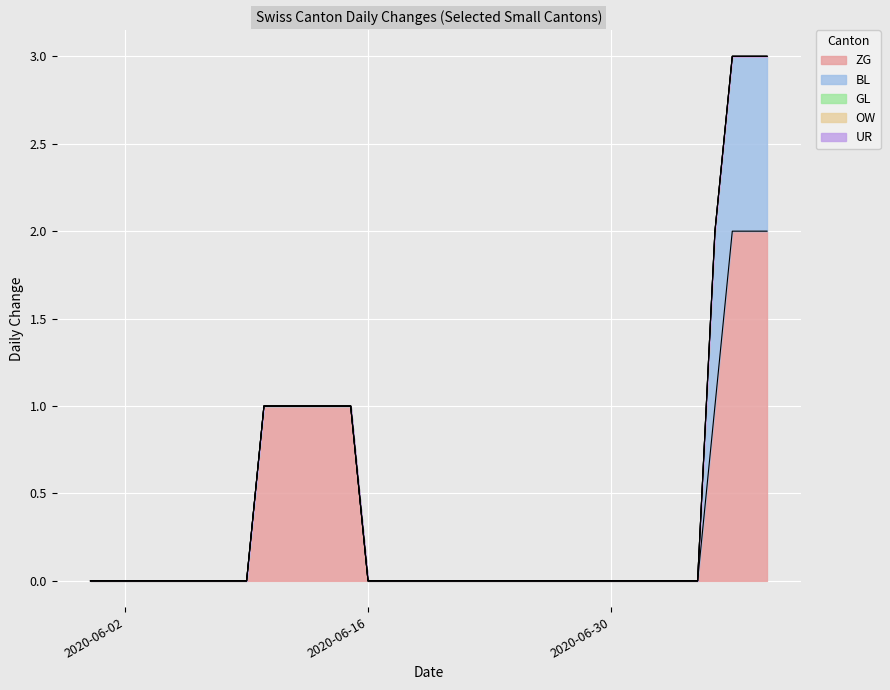

Is the value of OW at 2020-07-06 greater than the value of UR at 2020-06-14?

No